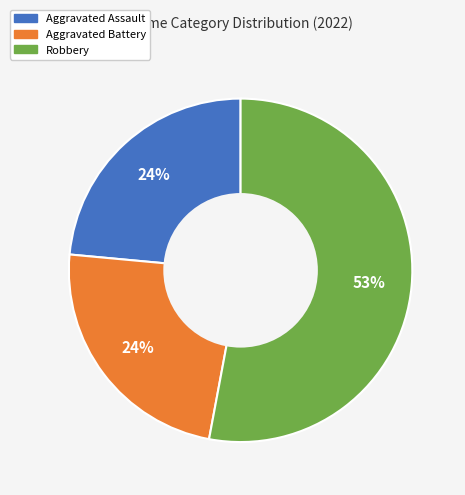

How many slices are in this pie chart?

3